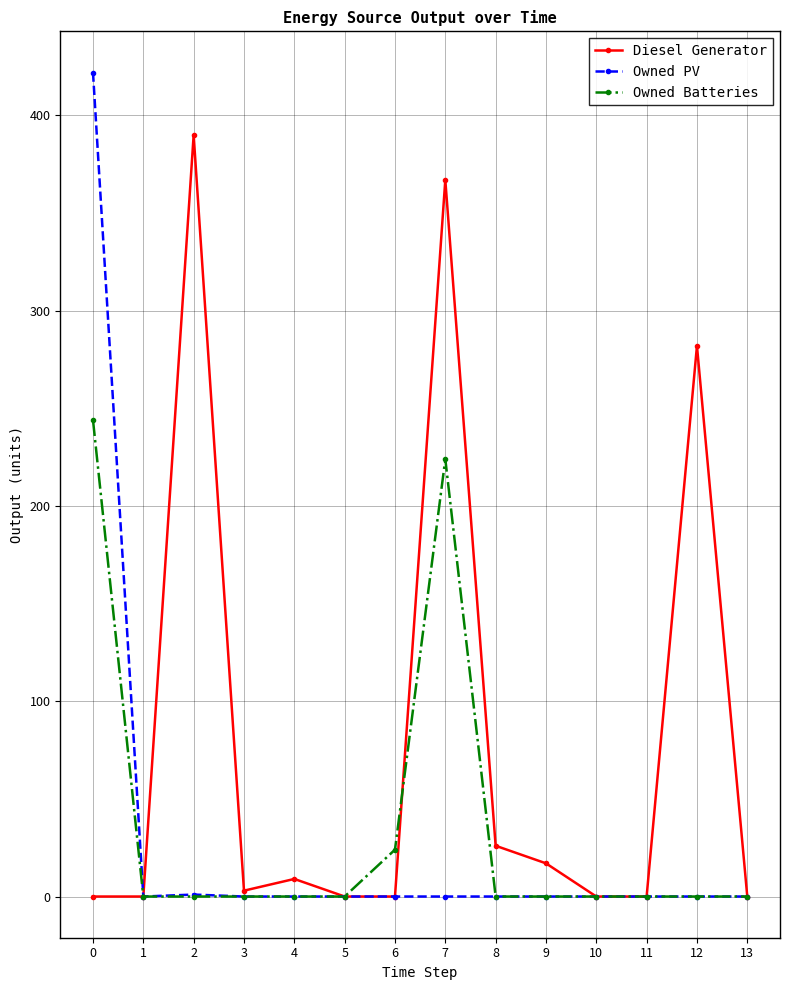

Which series has the largest range (max minus min)?

Owned PV